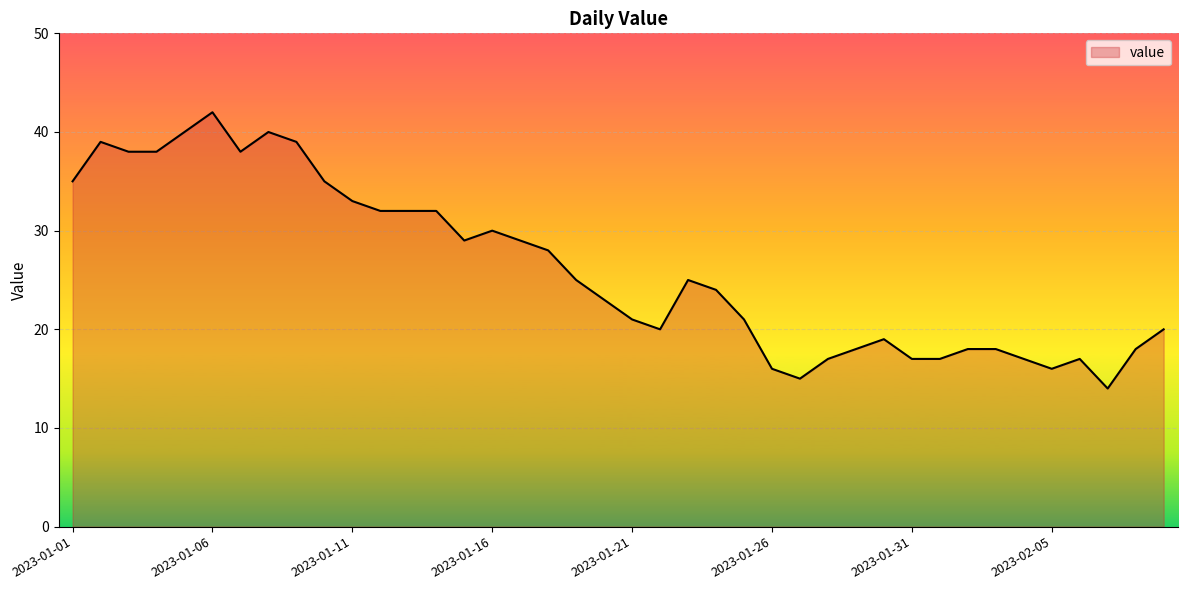

What is the difference between the maximum and minimum values?

28